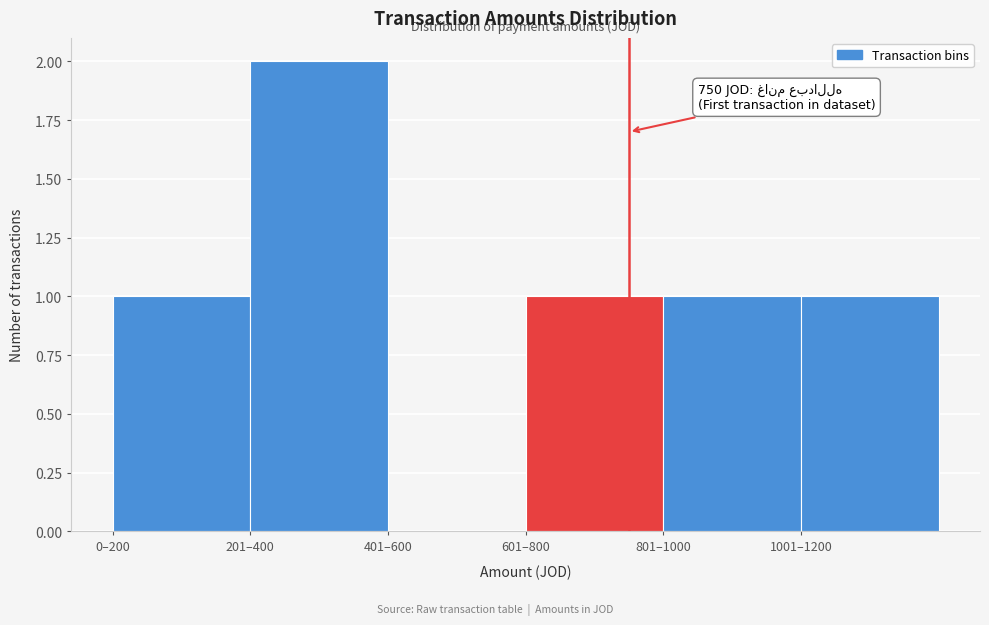

Reading right to left, extract all data points from this chart.

1001–1200=1	801–1000=1	601–800=1	401–600=0	201–400=2	0–200=1